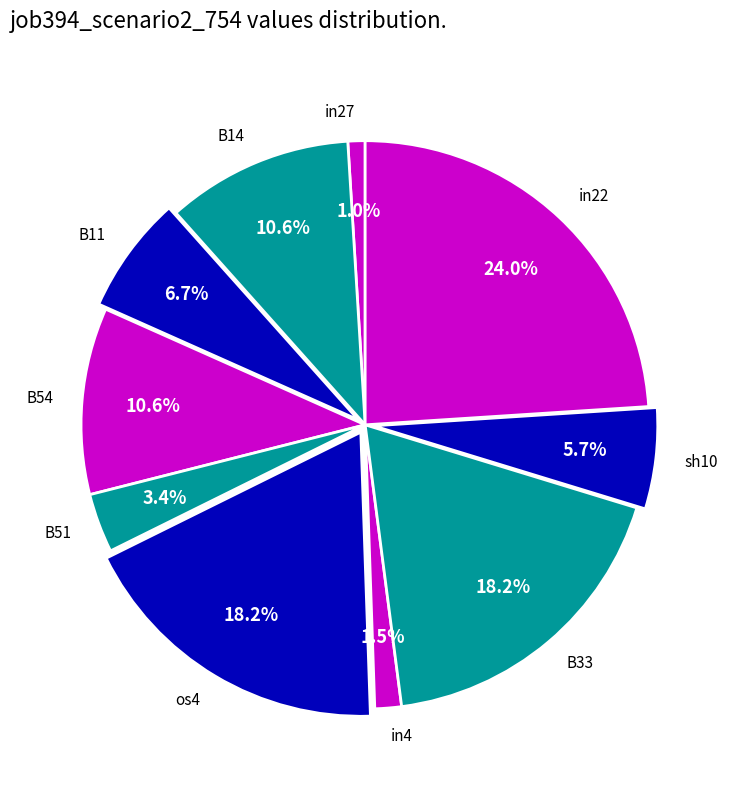

Which slice is the largest?

in22